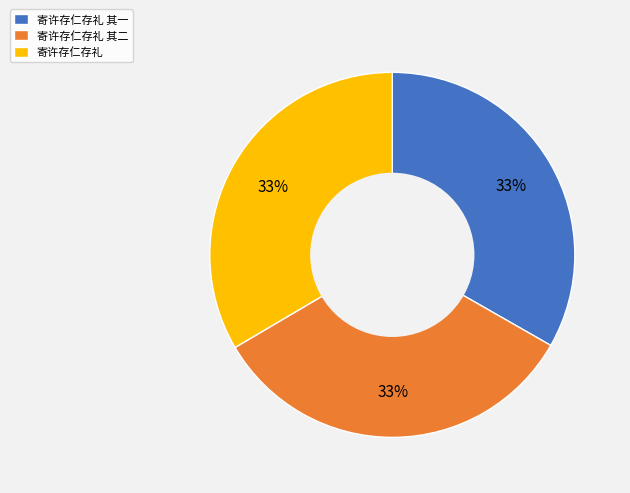

How many slices are in this pie chart?

3